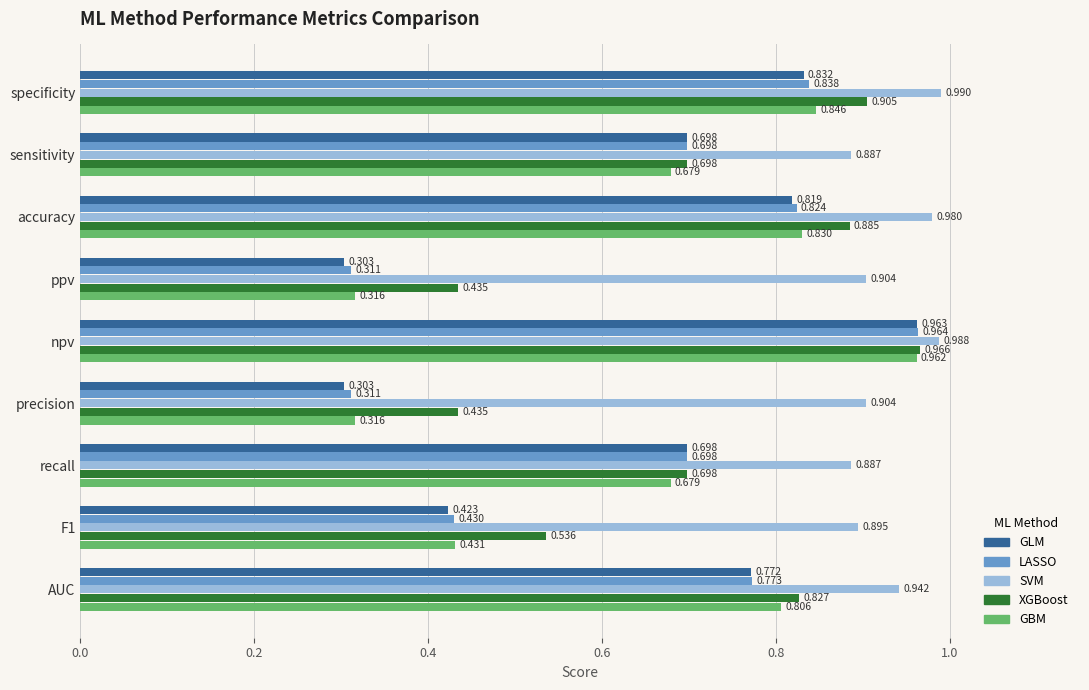

Rank the series by their maximum value, from lowest to highest.

GBM, GLM, LASSO, XGBoost, SVM